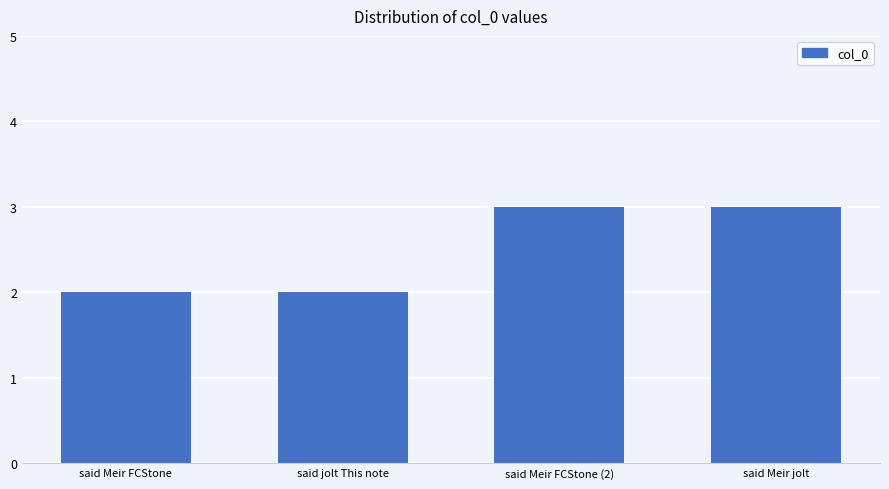

Reading left to right, extract all data points from this chart.

2	2	3	3